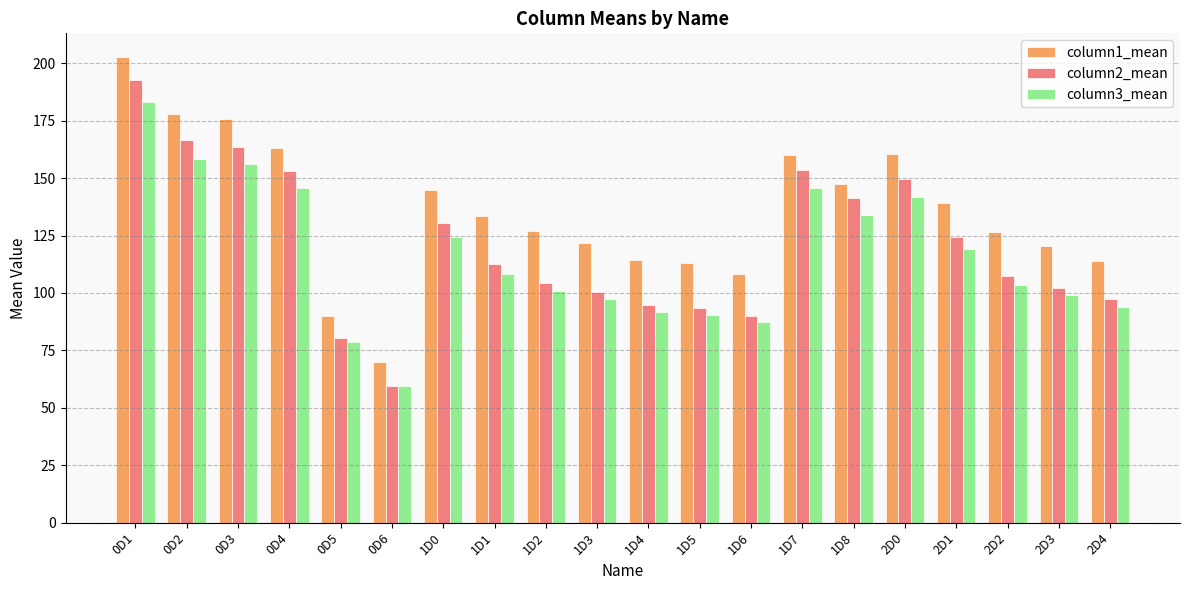

At 2D0, list the series in order from largest to smallest.

column1_mean, column2_mean, column3_mean